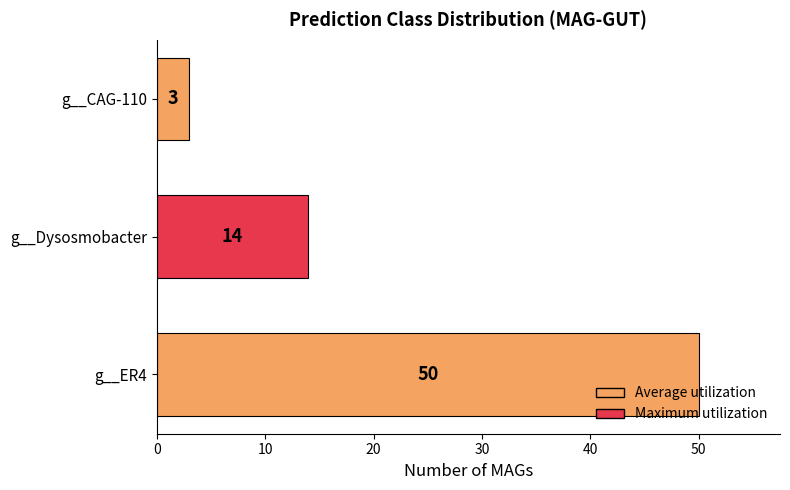

How many bars are there in total?

3